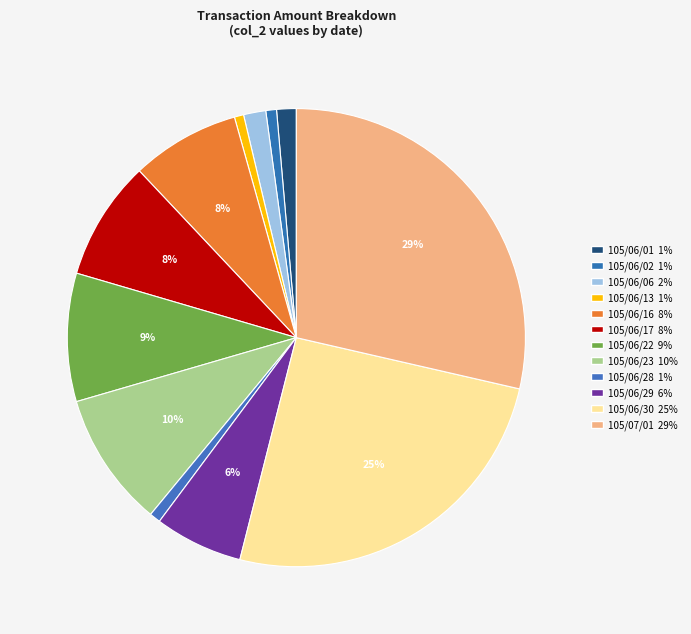

How many segments does this pie chart have?

12